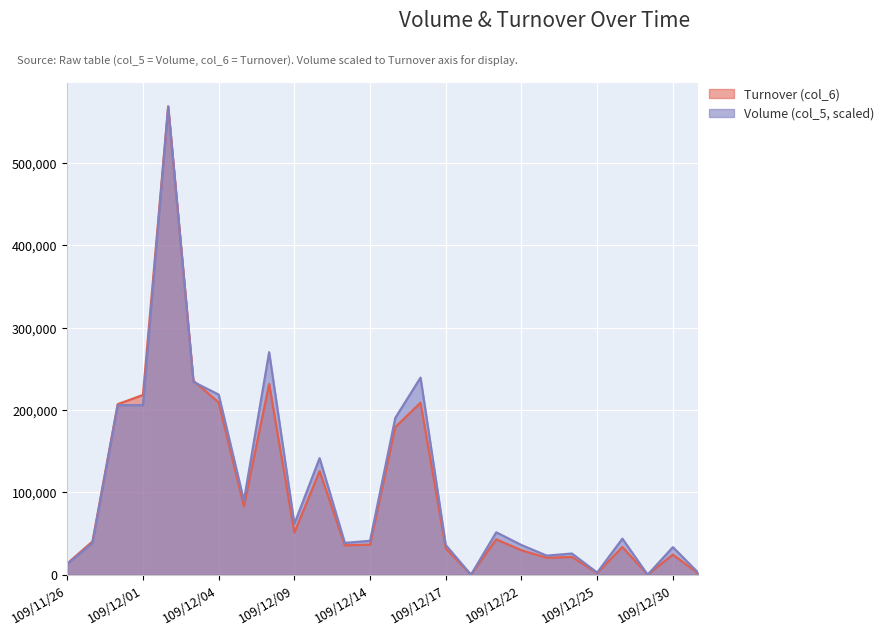

Reading right to left, list all the values displayed in this chart.

Volume (col_5): 109/12/31=2574.6	109/12/30=33469.4	109/12/29=0.0	109/12/28=43767.7	109/12/25=2574.6	109/12/24=25745.7	109/12/23=23171.1	109/12/22=36044.0	109/12/21=51491.4	109/12/18=0.0	109/12/17=36044.0	109/12/16=239435.0	109/12/15=190518.2	109/12/14=41193.1	109/12/11=38618.6	109/12/10=141601.4	109/12/09=61789.7	109/12/08=270329.9	109/12/07=90110.0	109/12/04=218838.5	109/12/03=234285.9	109/12/02=568980.0	109/12/01=205965.6	109/11/30=205965.6	109/11/27=38618.6	109/11/26=12872.9
Turnover (col_6): 109/12/31=1740.0	109/12/30=24390.0	109/12/29=0.0	109/12/28=33590.0	109/12/25=2050.0	109/12/24=21550.0	109/12/23=20580.0	109/12/22=29740.0	109/12/21=42970.0	109/12/18=0.0	109/12/17=31830.0	109/12/16=209000.0	109/12/15=179290.0	109/12/14=36500.0	109/12/11=35700.0	109/12/10=125750.0	109/12/09=51160.0	109/12/08=231750.0	109/12/07=83200.0	109/12/04=209240.0	109/12/03=235660.0	109/12/02=568980.0	109/12/01=218400.0	109/11/30=207200.0	109/11/27=40450.0	109/11/26=13550.0